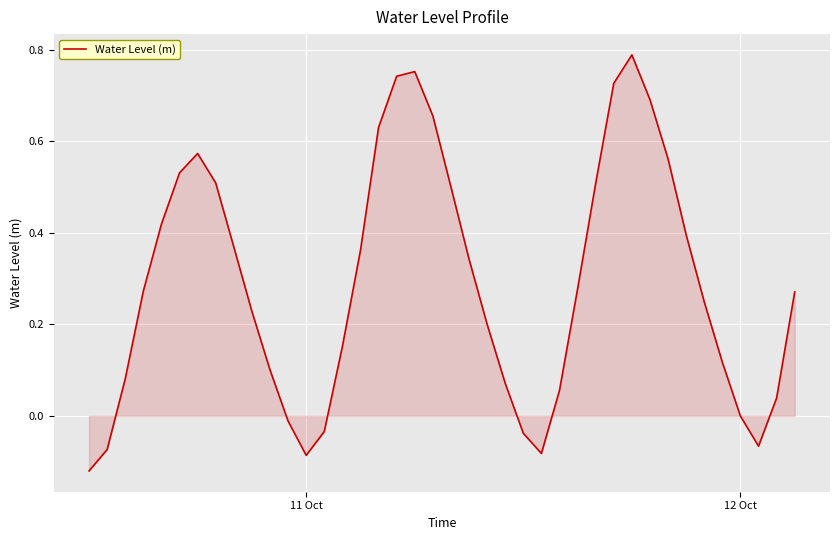

What is the difference between the maximum and minimum values?

0.9